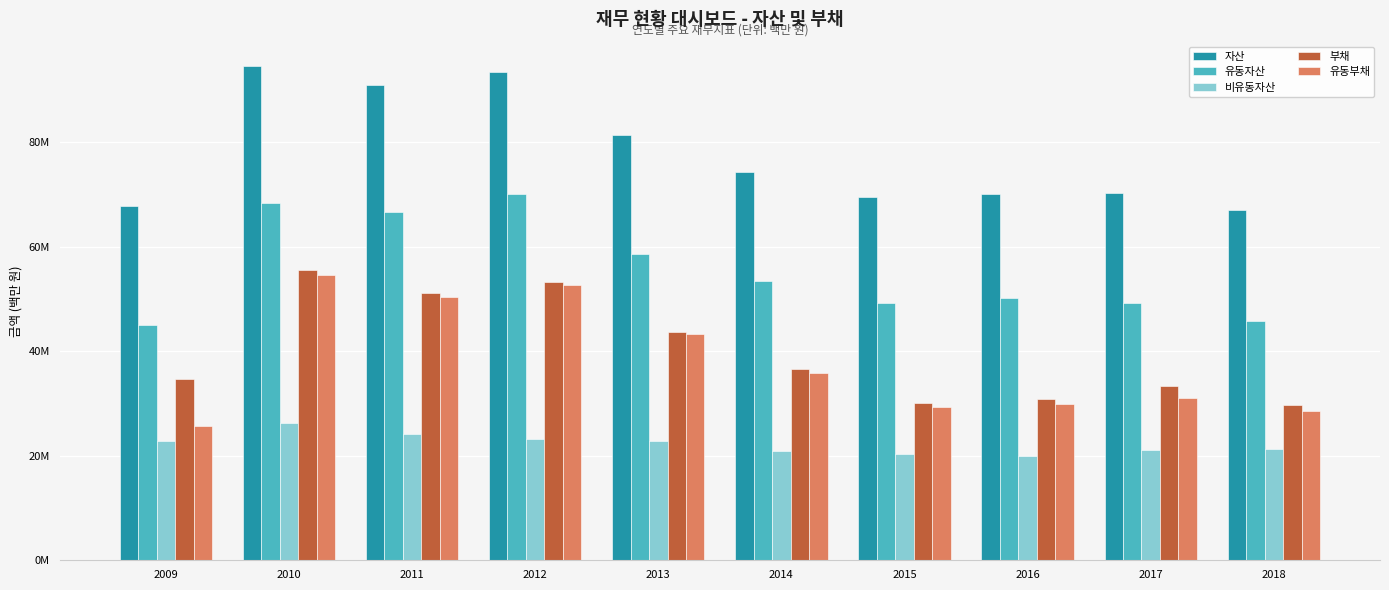

Reading left to right, what are all the values shown in this chart?

자산: 67.8	94.5	90.9	93.3	81.4	74.4	69.6	70.1	70.2	67.0
유동자산: 44.9	68.3	66.7	70.1	58.7	53.5	49.3	50.3	49.2	45.7
비유동자산: 22.8	26.2	24.2	23.3	22.8	20.8	20.3	19.9	21.0	21.2
부채: 34.7	55.5	51.2	53.3	43.7	36.5	30.2	30.8	33.4	29.8
유동부채: 25.6	54.7	50.3	52.6	43.4	35.8	29.4	29.9	31.1	28.5